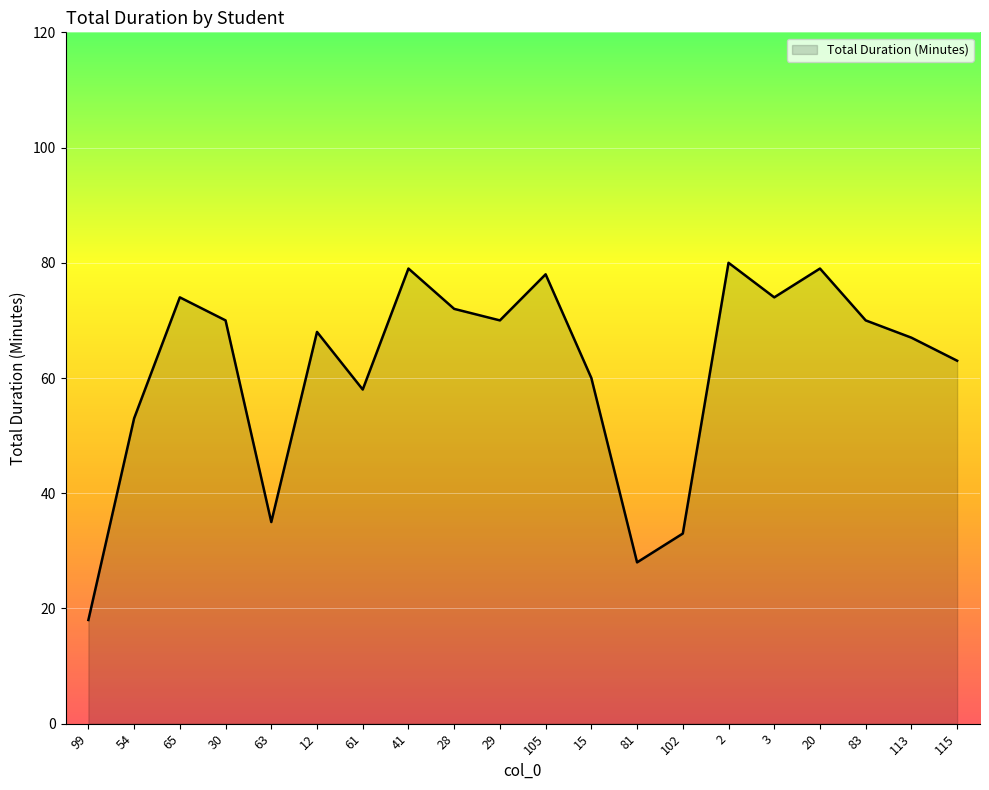

Reading left to right, what are all the values shown in this chart?

99=18	54=53	65=74	30=70	63=35	12=68	61=58	41=79	28=72	29=70	105=78	15=60	81=28	102=33	2=80	3=74	20=79	83=70	113=67	115=63